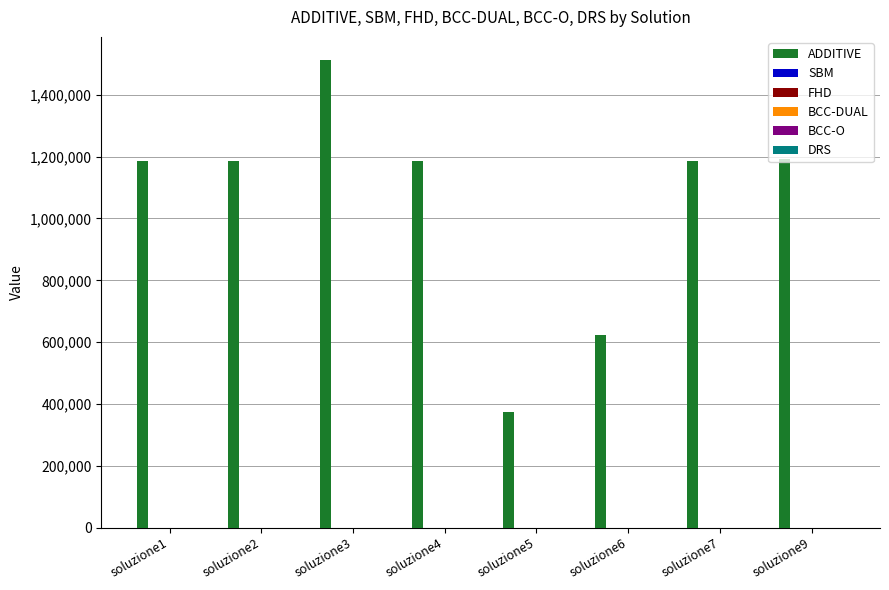

Which series has the largest total across all categories?

ADDITIVE